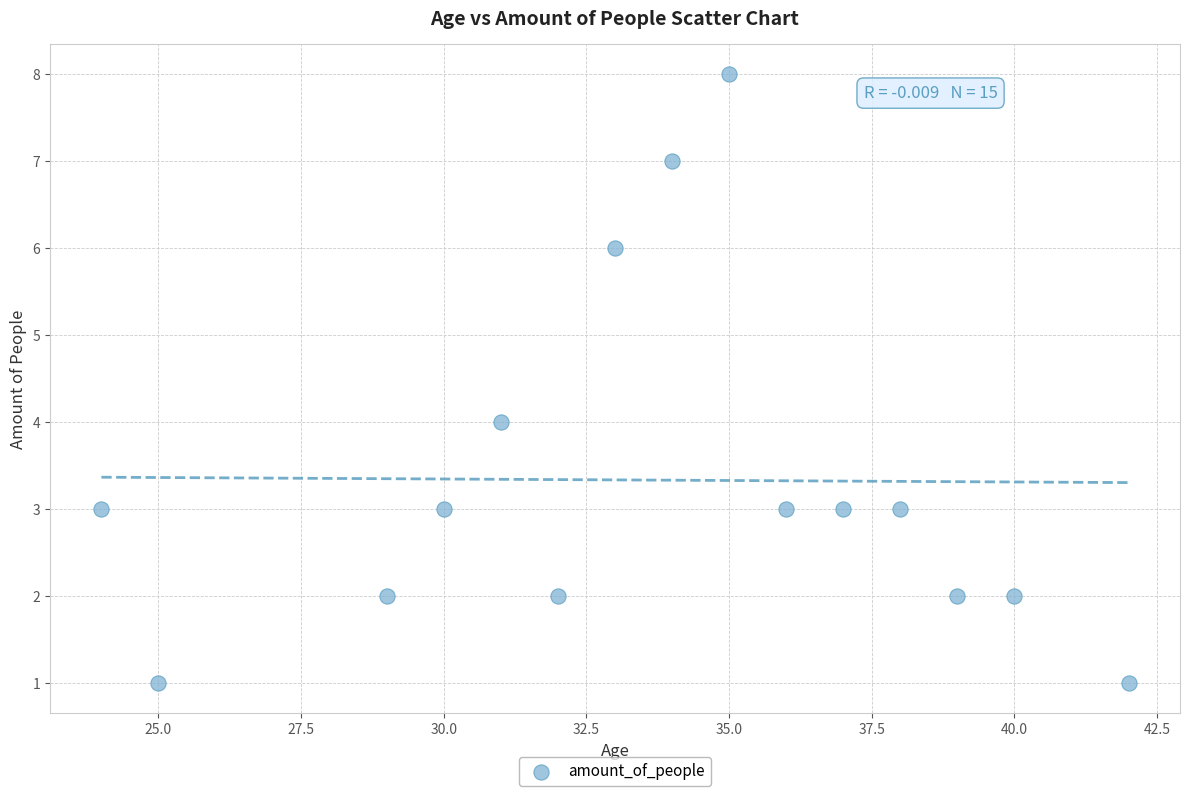

What is the range of X values (max minus min)?

18